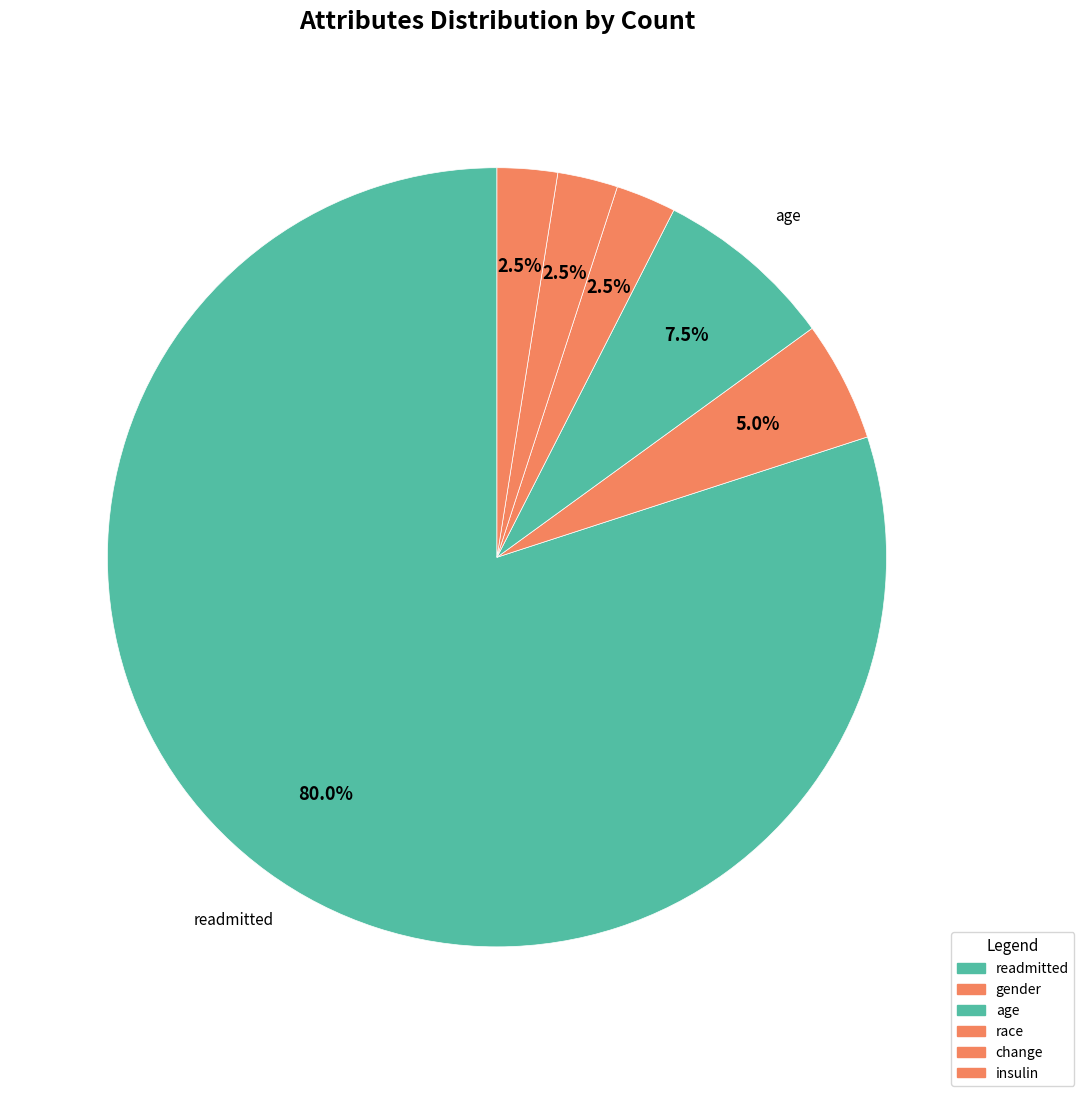

To the nearest percent, what is the difference between the insulin and gender slice percentages?

2%